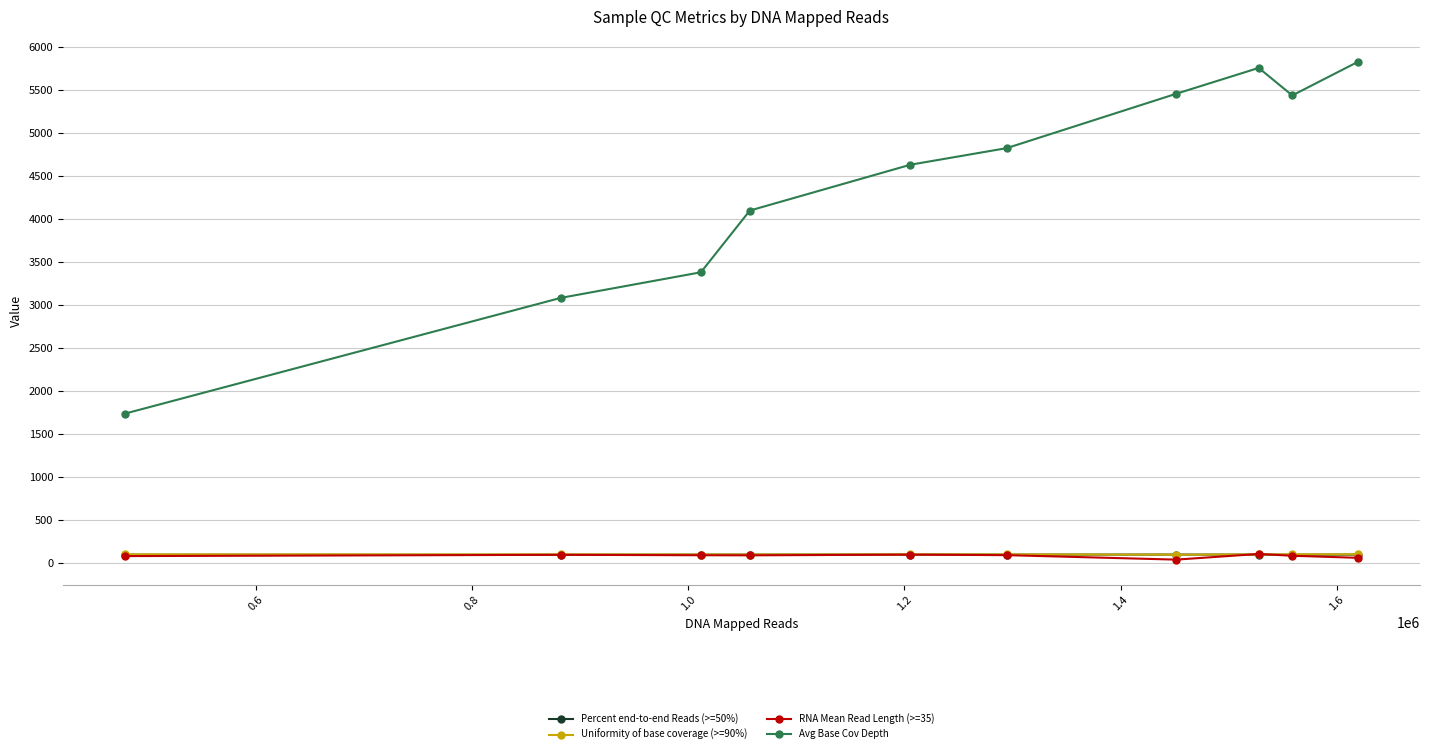

Which series has the largest range (max minus min)?

Avg Base Cov Depth